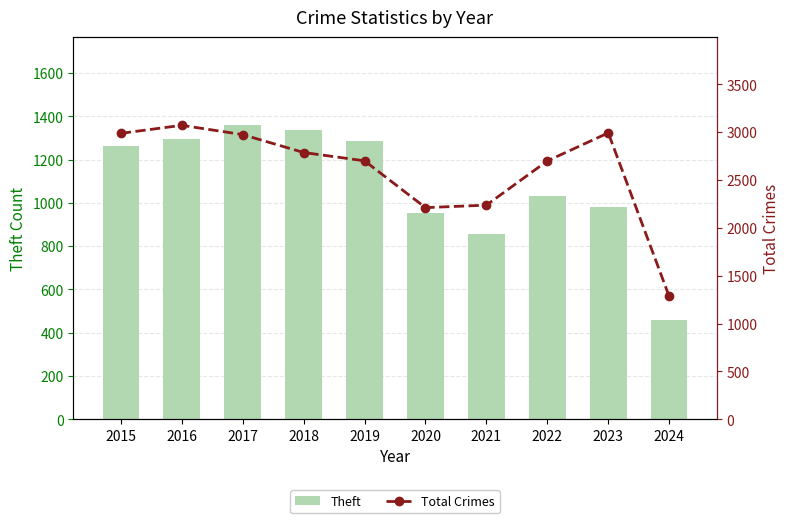

The value of Theft at 2024 is 461. True or false?

True